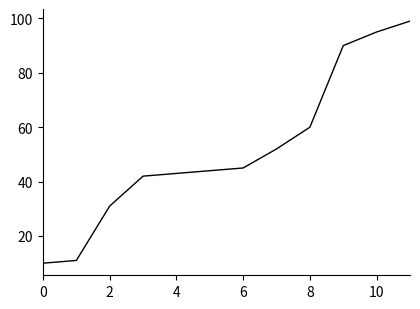

What is the maximum value shown in the chart?

99